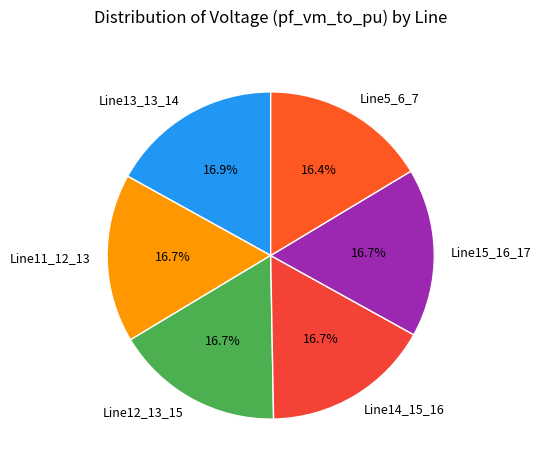

Approximately how many times larger is the value at Line5_6_7 compared to Line14_15_16?

1.0